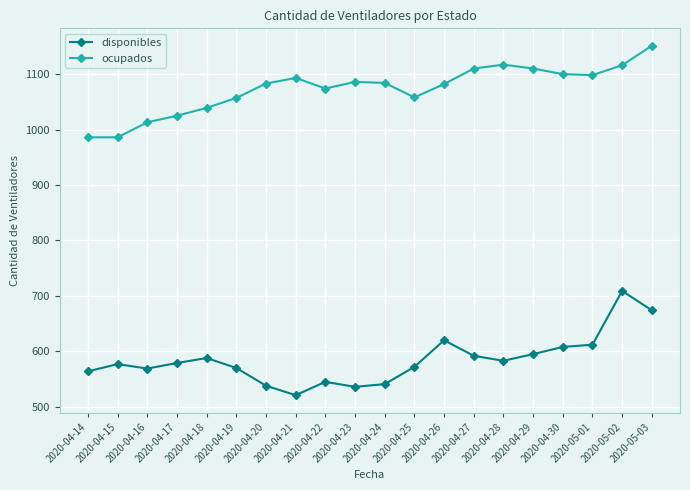

How many data points in disponibles are less than 579?

10